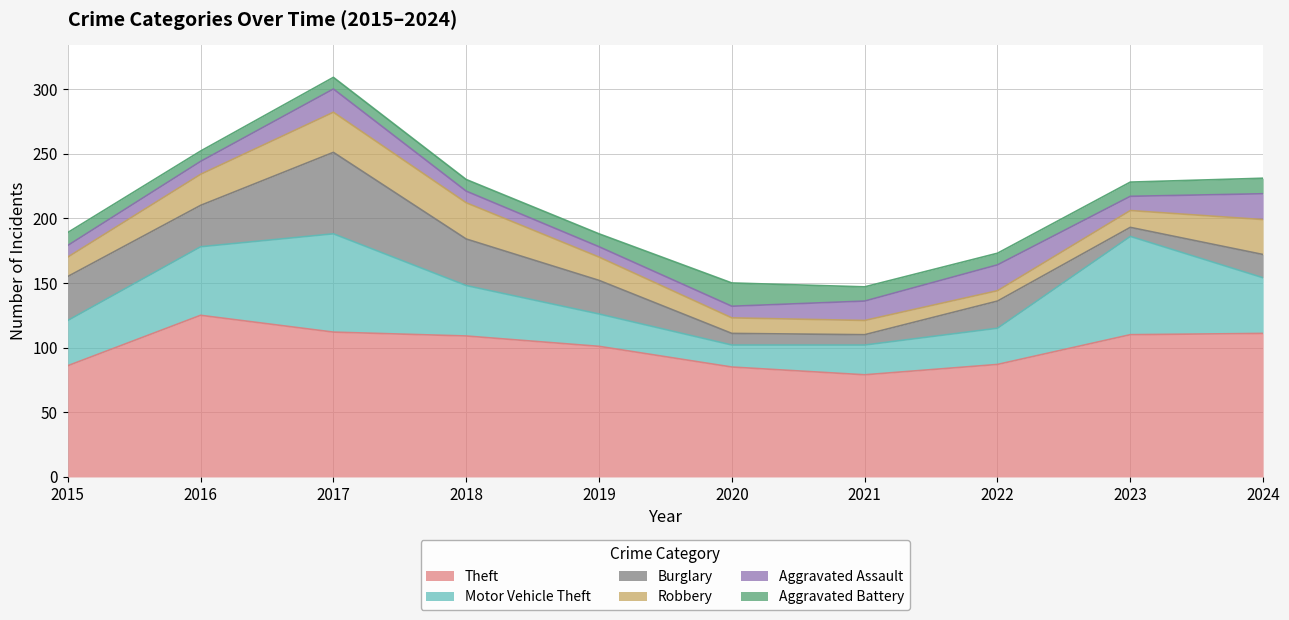

How many values in the Aggravated Assault series are below 11?

5